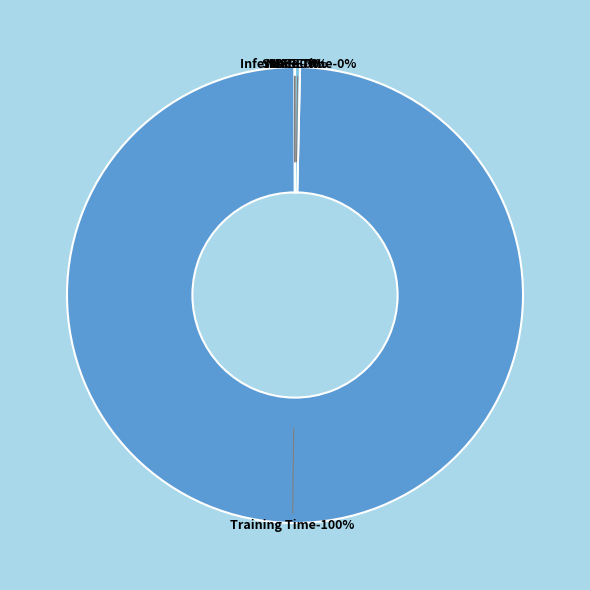

Which slice represents more than half of the pie?

Training Time